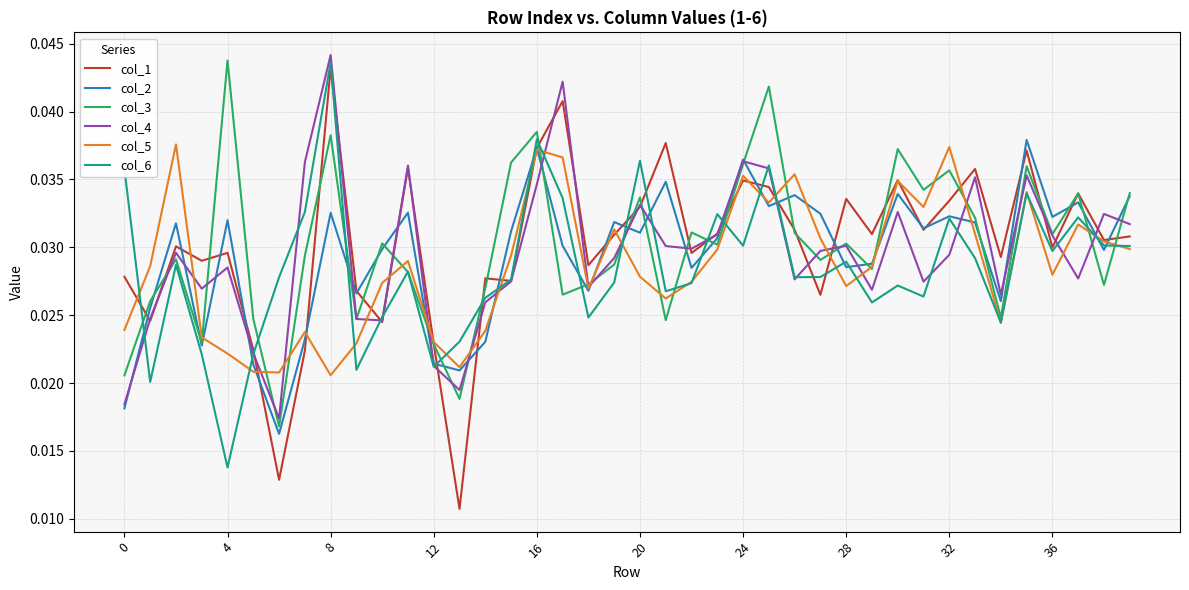

Does the chart have visible grid lines?

Yes